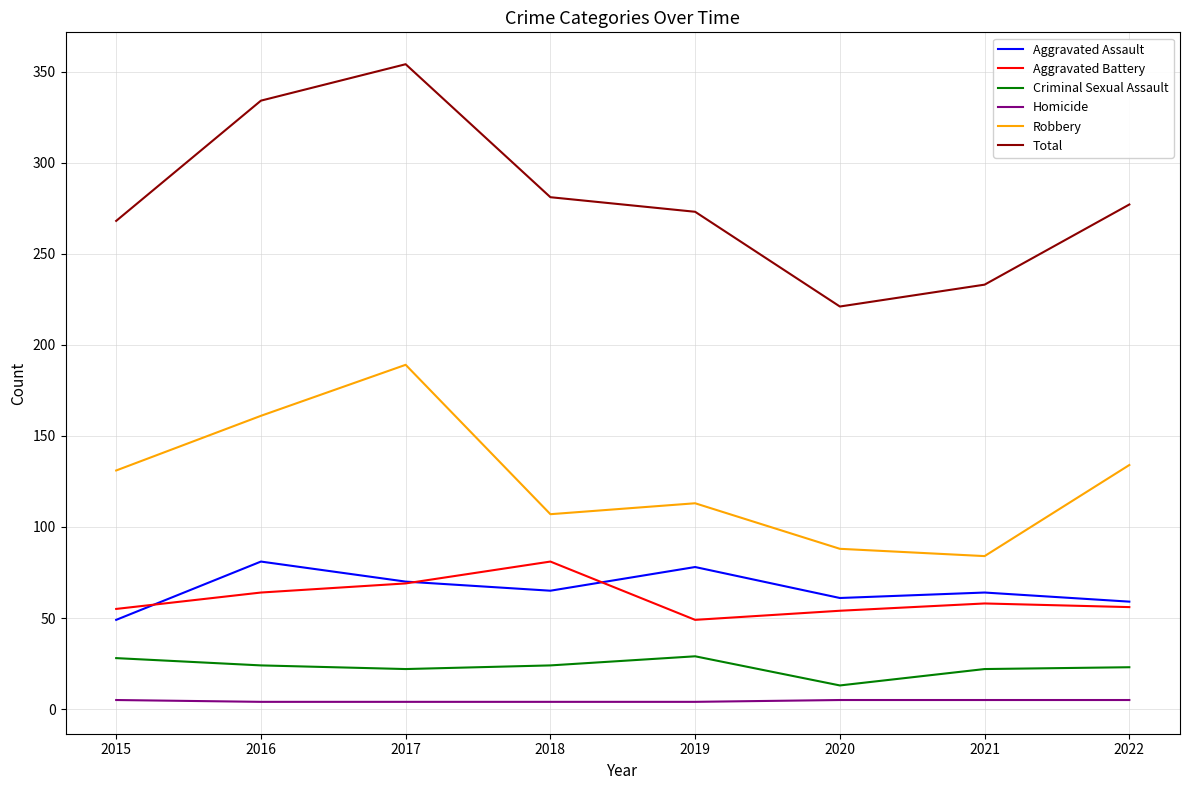

True or false: Total and Aggravated Assault cross at least once.

False